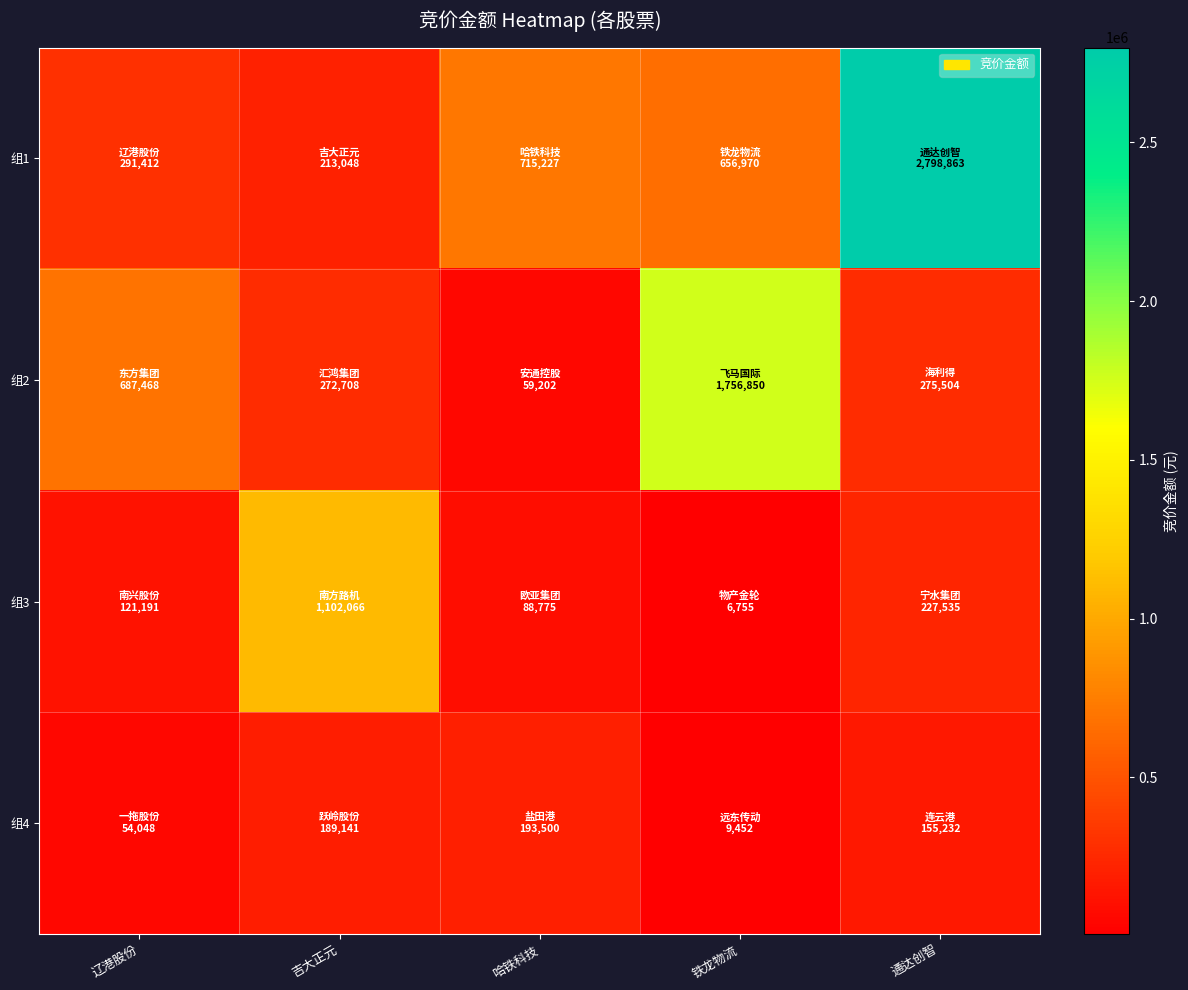

Reading left to right, what are all the values shown in this chart?

组1: 辽港股份=291412	吉大正元=213048	哈铁科技=715227	铁龙物流=656970	通达创智=2798863
组2: 辽港股份=687468	吉大正元=272708	哈铁科技=59202	铁龙物流=1756850	通达创智=275504
组3: 辽港股份=121191	吉大正元=1102066	哈铁科技=88775	铁龙物流=6755	通达创智=227535
组4: 辽港股份=54048	吉大正元=189141	哈铁科技=193500	铁龙物流=9452	通达创智=155232